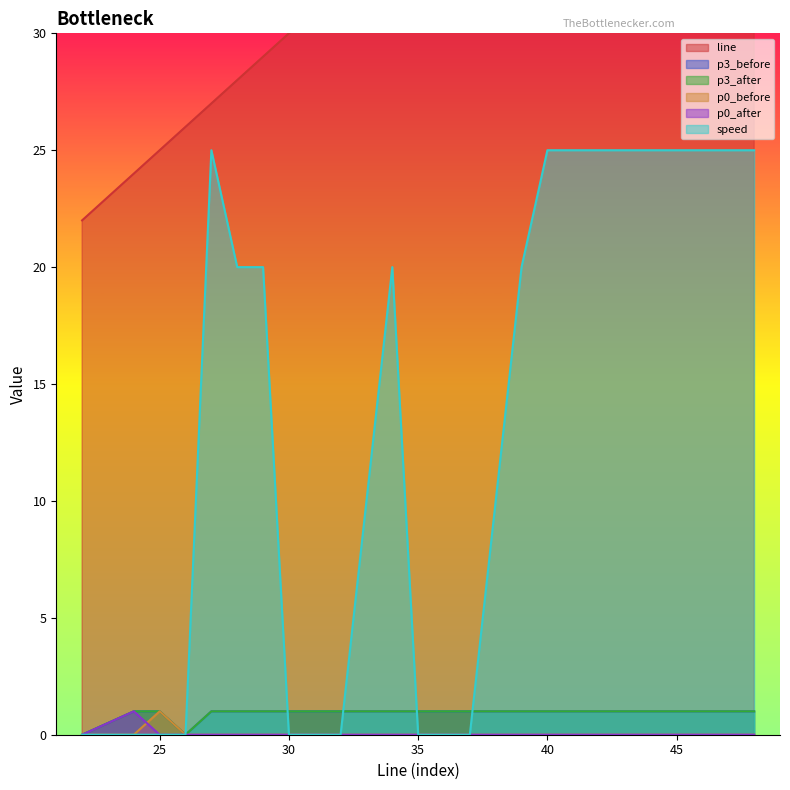

Which series has the largest total across all categories?

line